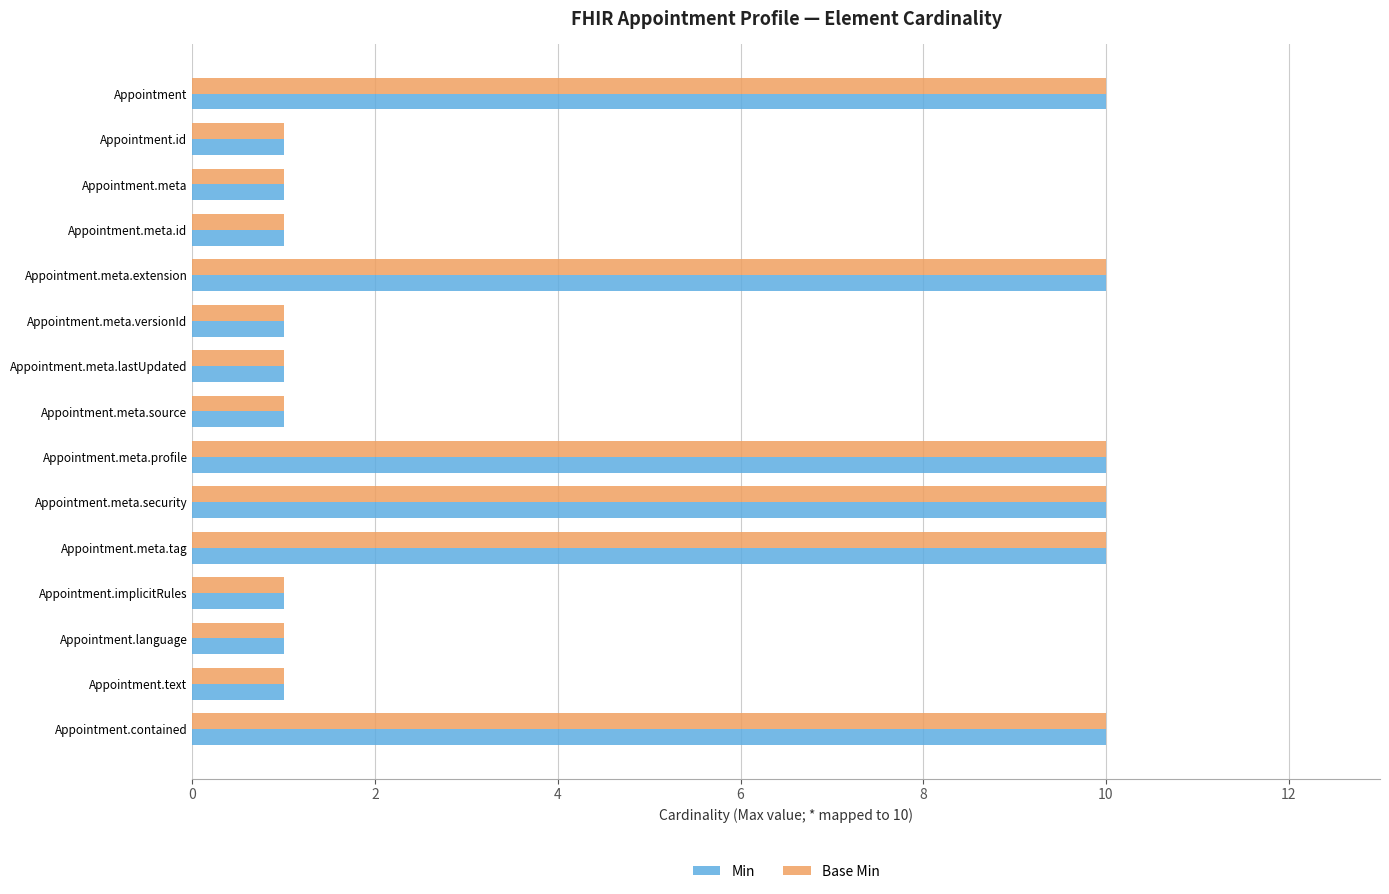

What value does the Min series have at Appointment.meta.security?

10